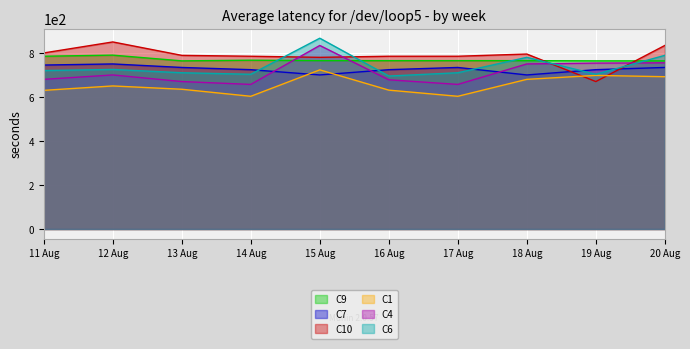

True or false: C4 has a value of 670 at 13 Aug.

True